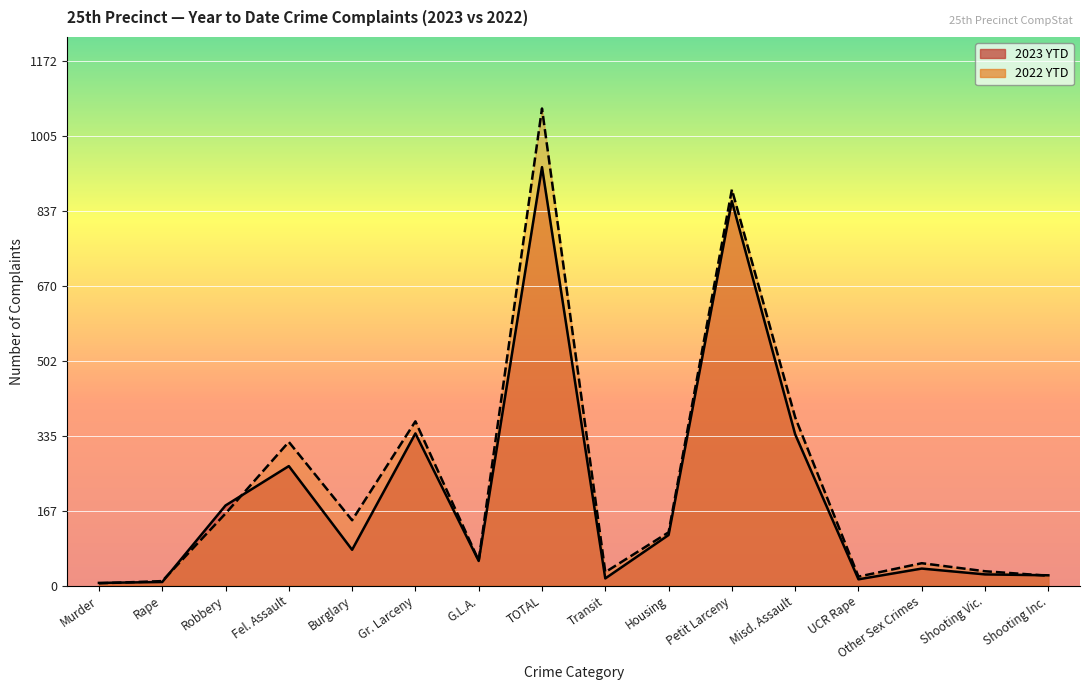

Reading right to left, list all the values displayed in this chart.

2023 YTD: Shooting Inc.=23	Shooting Vic.=25	Other Sex Crimes=38	UCR Rape=14	Misd. Assault=338	Petit Larceny=859	Housing=113	Transit=16	TOTAL=935	G.L.A.=55	Gr. Larceny=340	Burglary=80	Fel. Assault=267	Robbery=179	Rape=8	Murder=6
2022 YTD: Shooting Inc.=22	Shooting Vic.=32	Other Sex Crimes=50	UCR Rape=20	Misd. Assault=376	Petit Larceny=885	Housing=119	Transit=30	TOTAL=1066	G.L.A.=56	Gr. Larceny=367	Burglary=146	Fel. Assault=321	Robbery=161	Rape=10	Murder=5